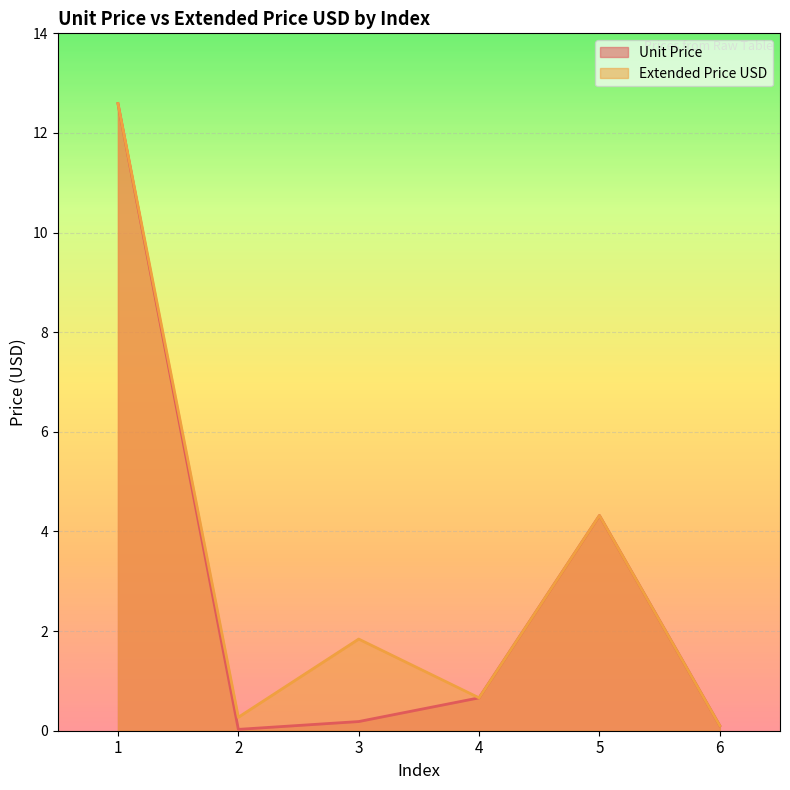

Rank the series by their maximum value, from highest to lowest.

Unit Price, Extended Price USD